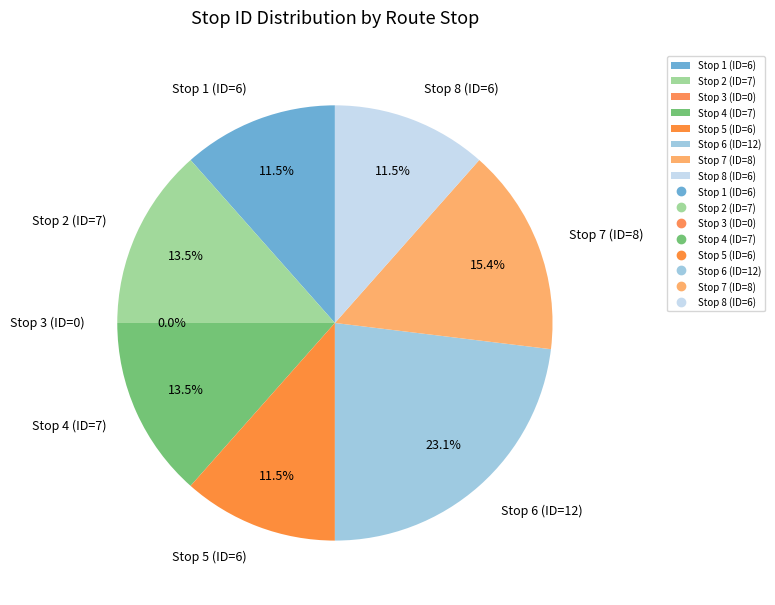

Between Stop 4 (ID=7) and Stop 3 (ID=0), which is larger?

Stop 4 (ID=7)